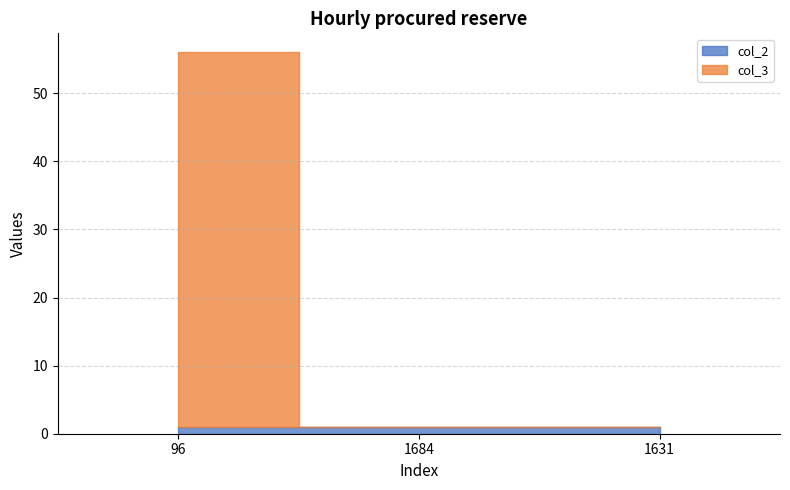

What position from the right is 1631?

1